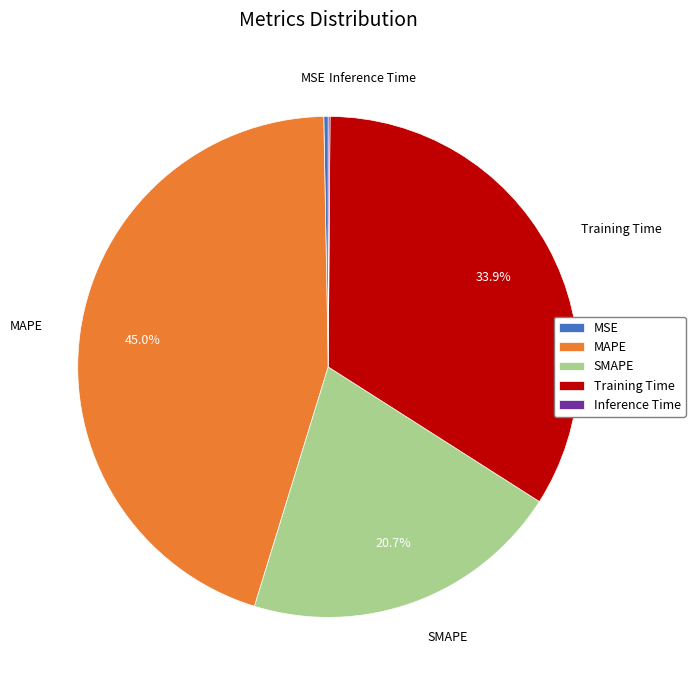

To the nearest percent, what percentage of the pie is SMAPE?

21%